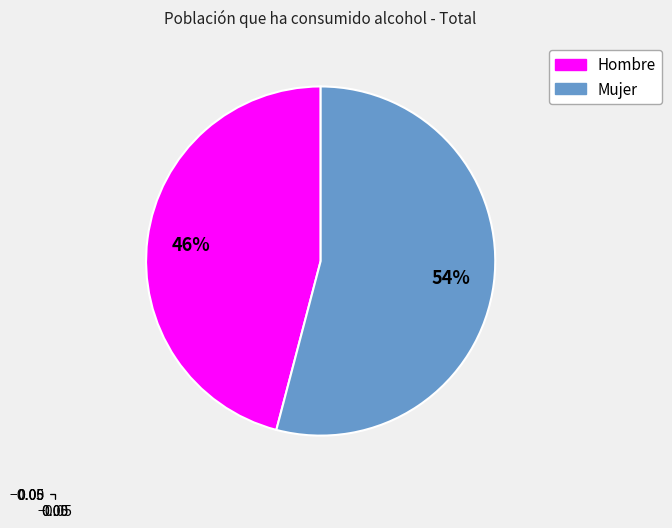

Is there any slice that represents more than half of the pie?

Yes